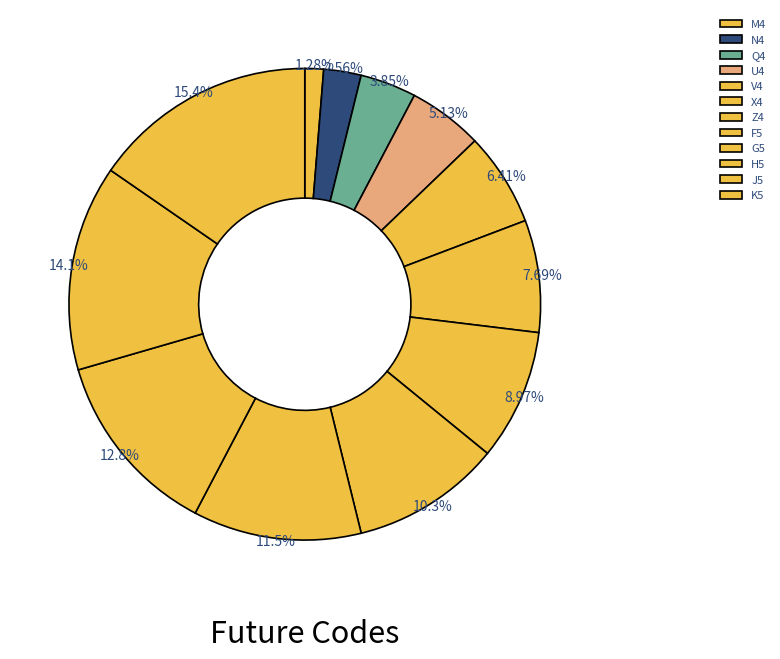

Count the number of slices in the pie.

12